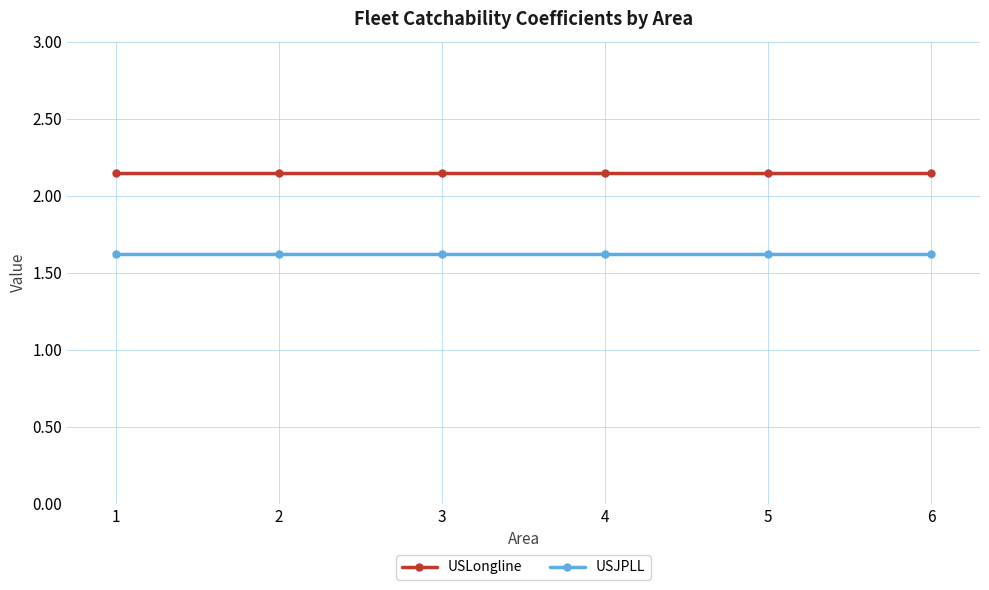

How many lines are shown in the chart?

2